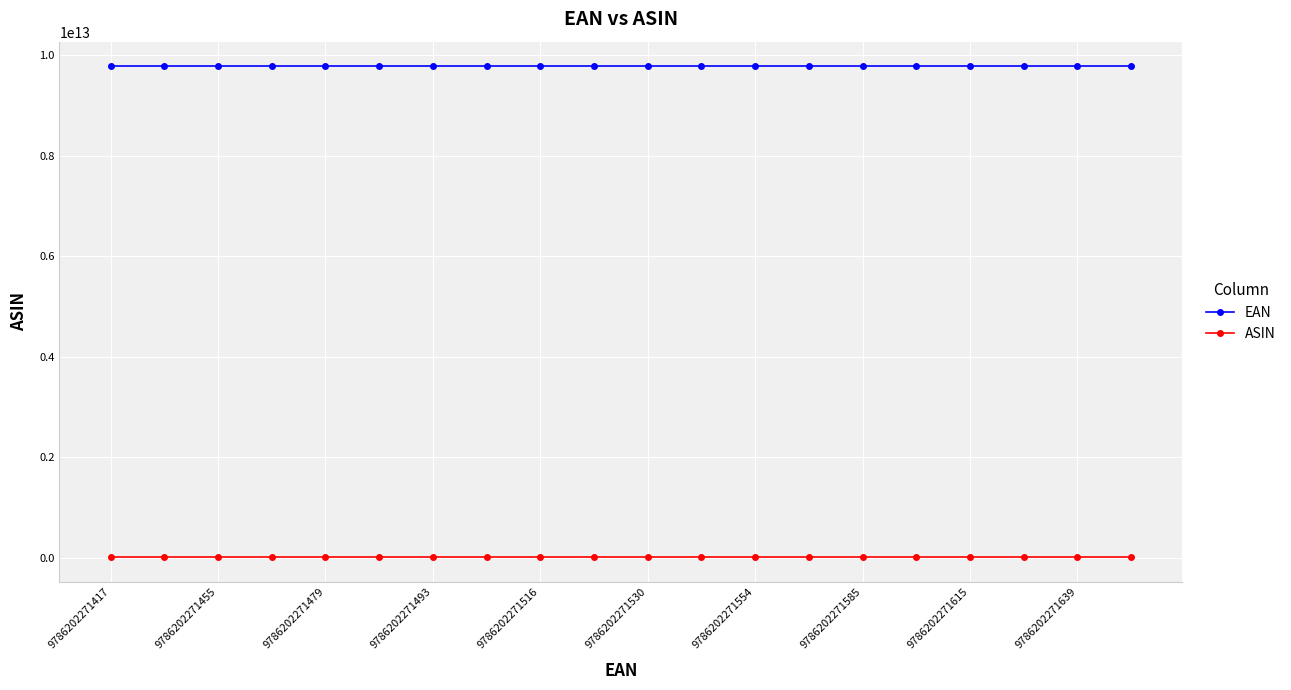

Rank the series by their maximum value, from lowest to highest.

ASIN, EAN